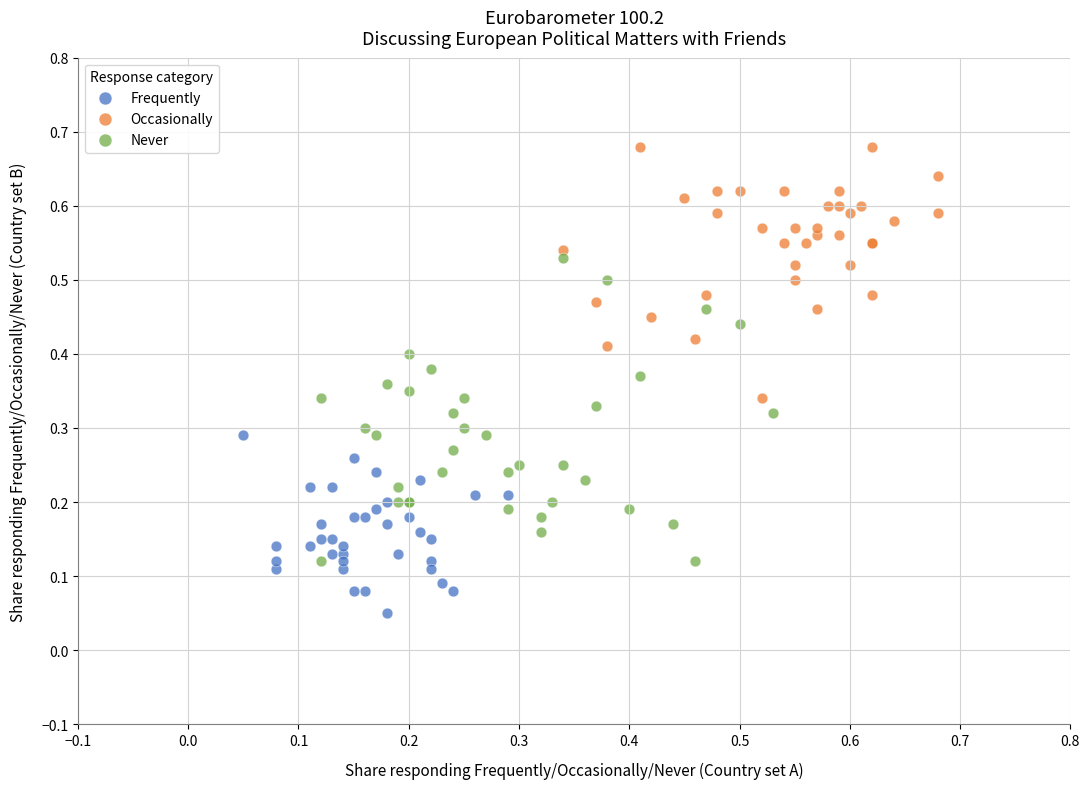

Which series has the widest spread of Y values?

Never